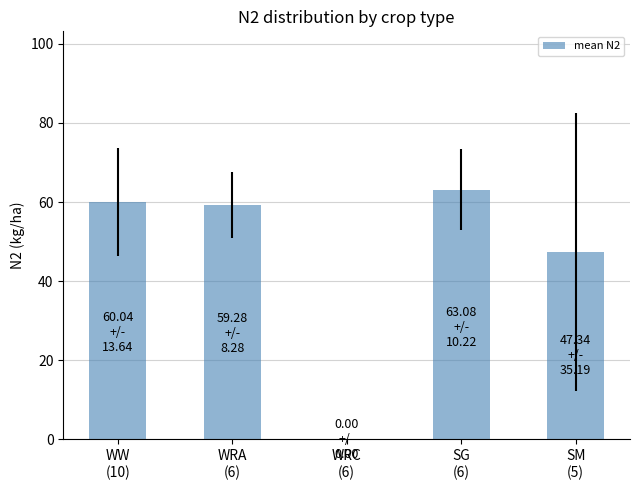

What is the maximum value shown in the chart?

63.1